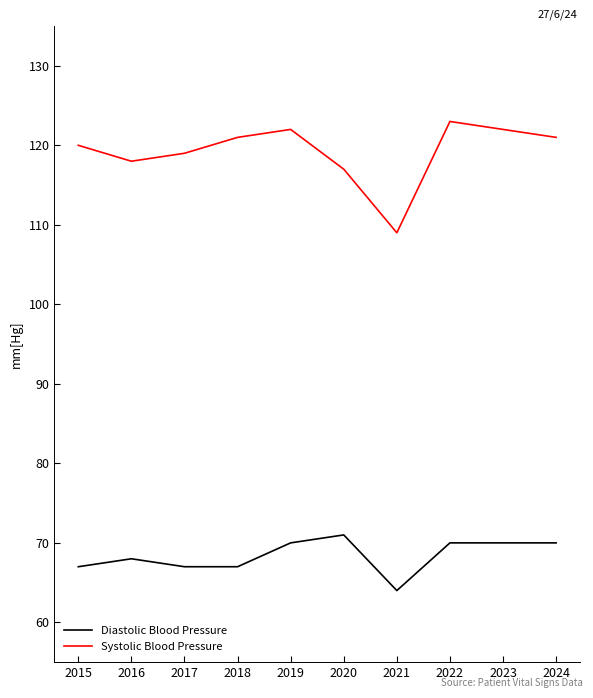

The Systolic Blood Pressure series shows 109 at 2021. True or false?

True